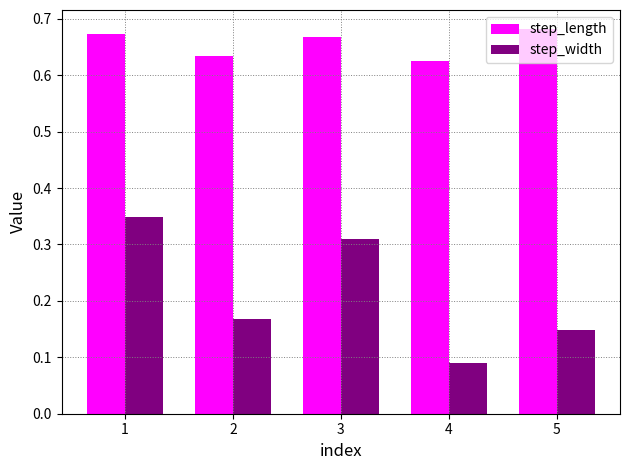

What is the spread (max minus min) of values at 2?

0.5